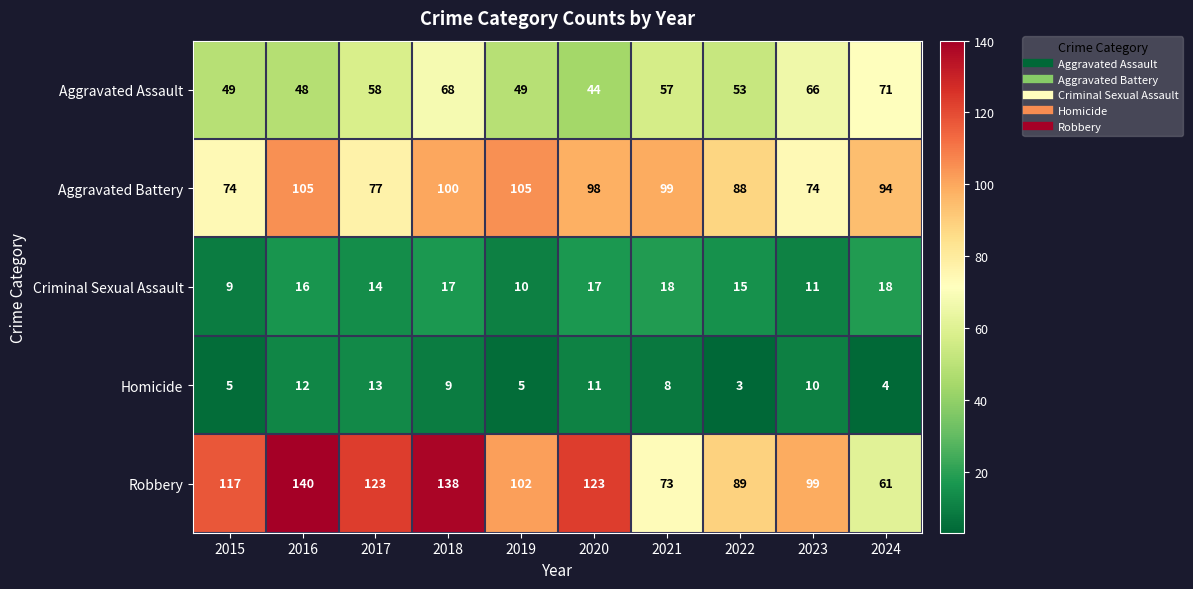

Count the number of categories in the chart.

10